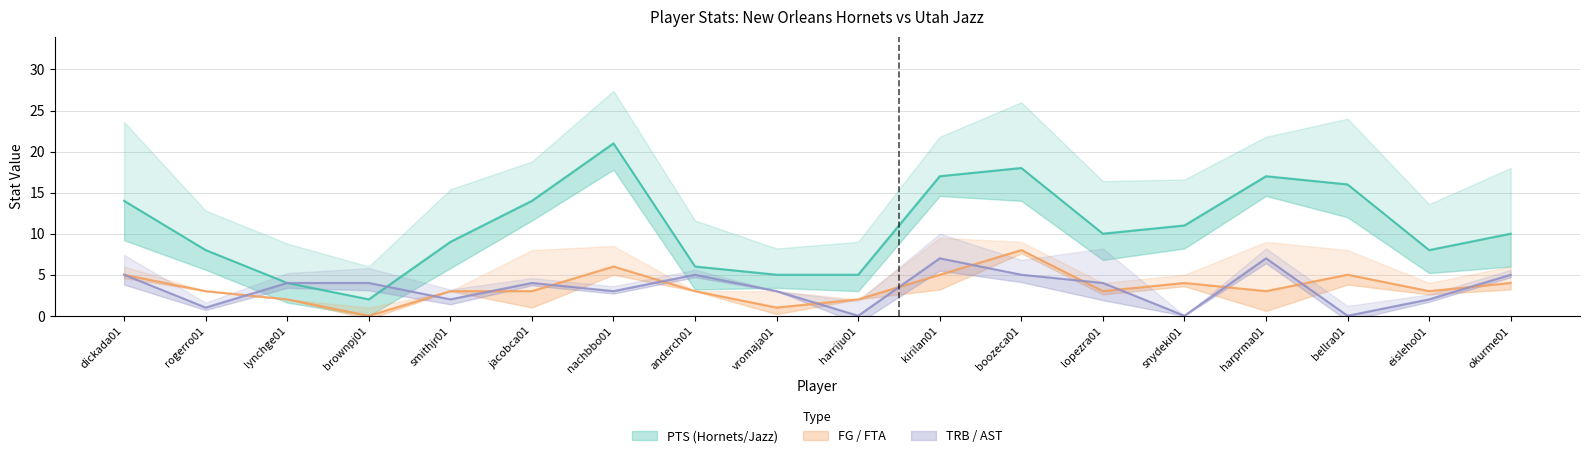

Reading left to right, transcribe all the data shown in this chart.

PTS: 14	8	4	2	9	14	21	6	5	5	17	18	10	11	17	16	8	10
FG: 5	3	2	0	3	3	6	3	1	2	5	8	3	4	3	5	3	4
TRB: 5	1	4	4	2	4	3	5	3	0	7	5	4	0	7	0	2	5